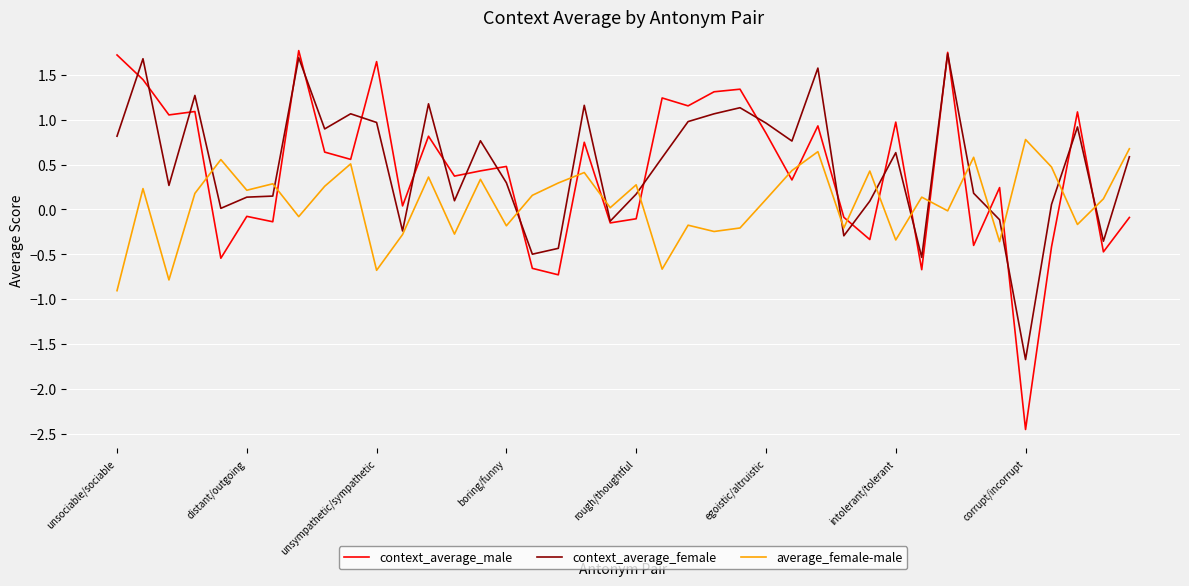

What are all the series names shown in the legend?

context_average_male, context_average_female, average_female-male